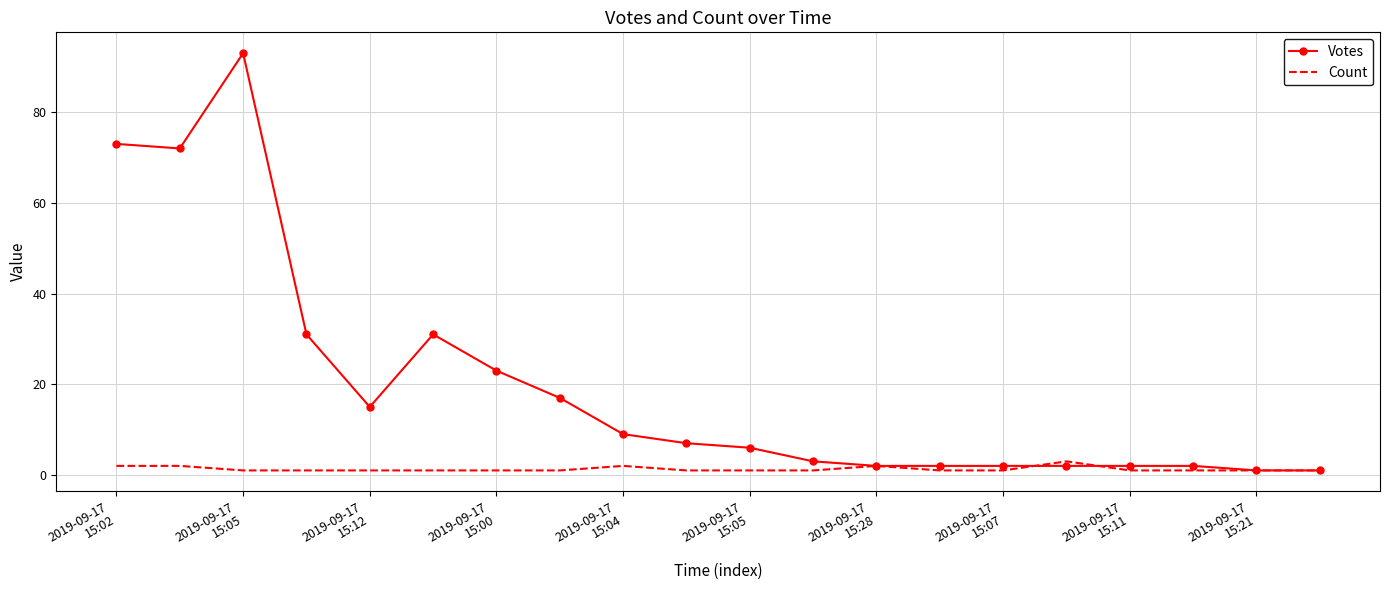

List the series in order of their peak value, lowest first.

Count, Votes